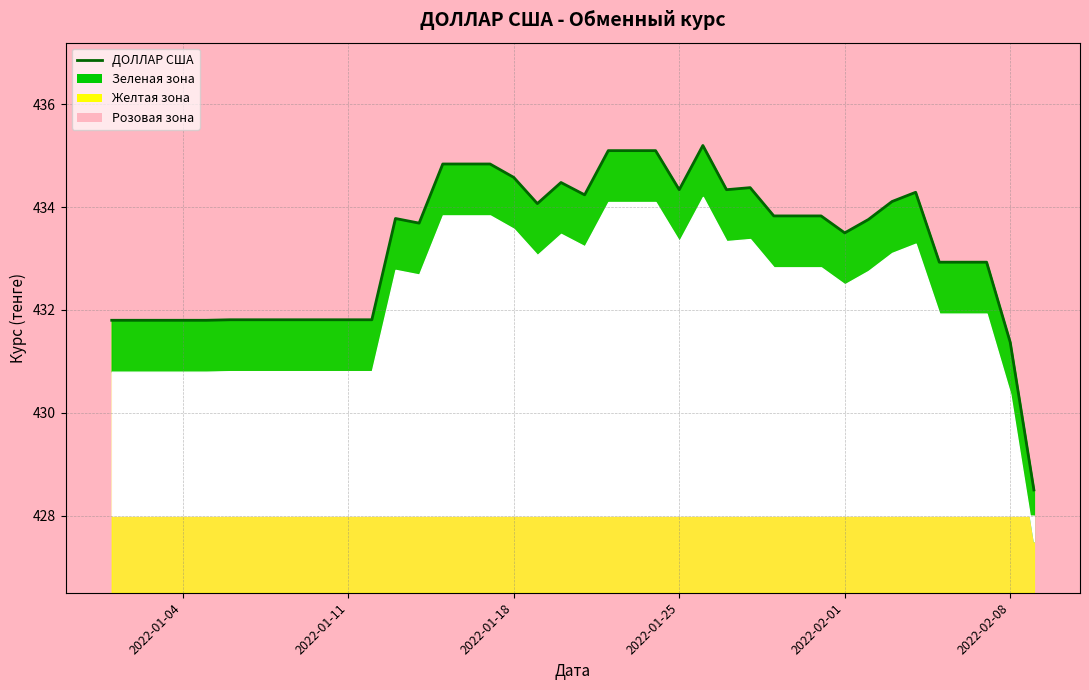

Reading left to right, extract all data points from this chart.

431.8	431.8	431.8	431.8	431.8	431.8	431.8	431.8	431.8	431.8	431.8	431.8	433.8	433.7	434.8	434.8	434.8	434.6	434.1	434.5	434.2	435.1	435.1	435.1	434.3	435.2	434.3	434.4	433.8	433.8	433.8	433.5	433.8	434.1	434.3	432.9	432.9	432.9	431.4	428.5